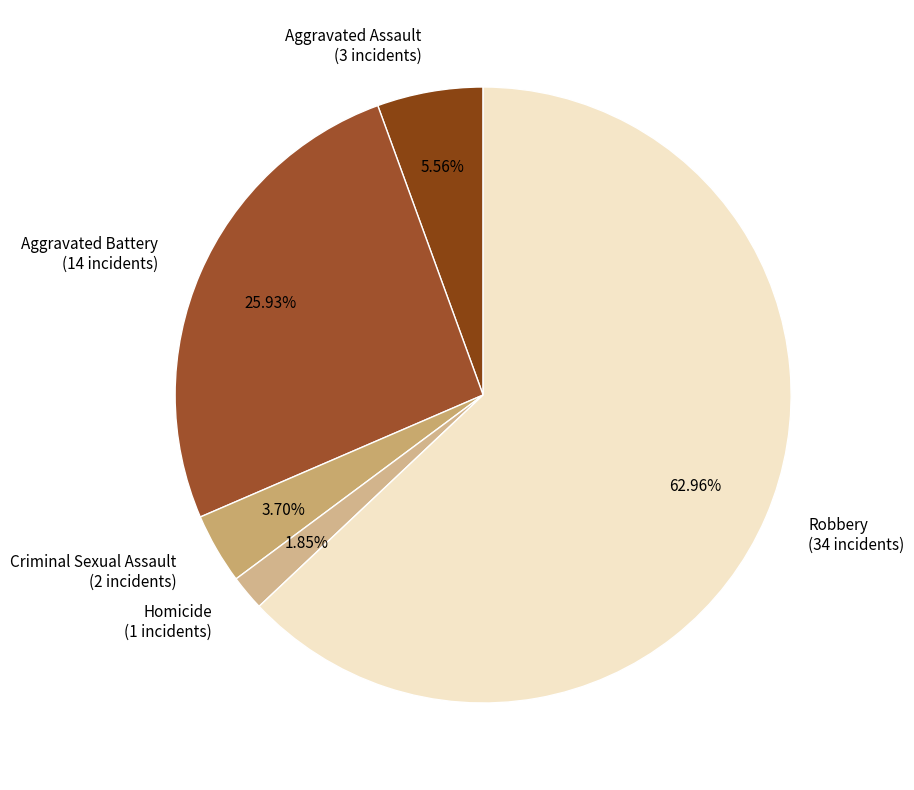

To the nearest percent, what is the combined percentage of Aggravated Assault and Aggravated Battery?

31%